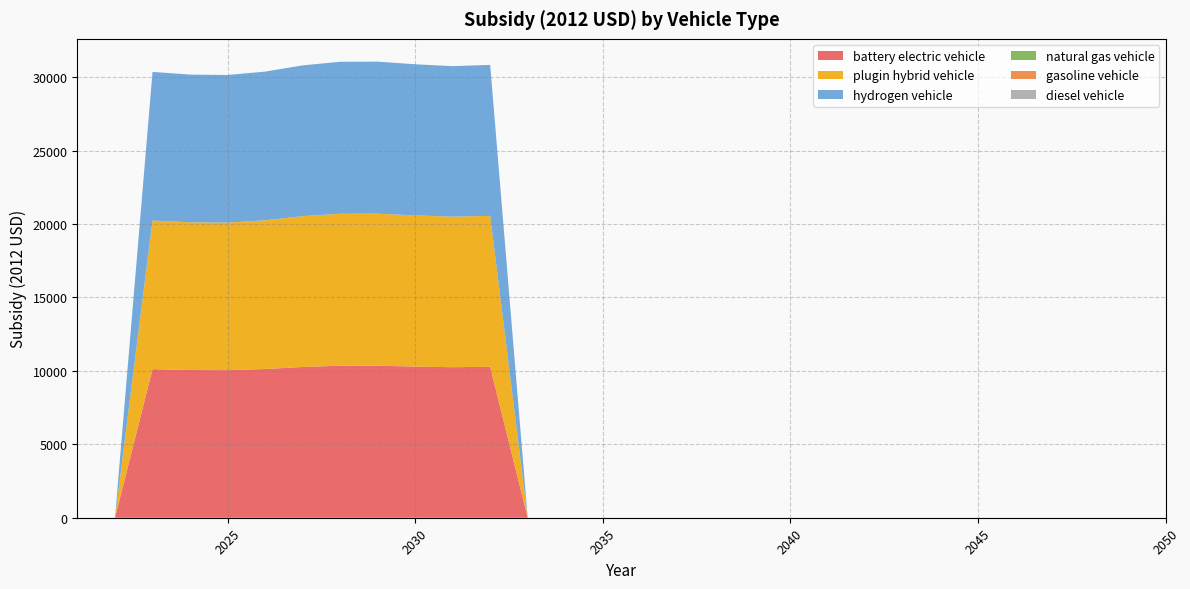

Reading left to right, transcribe all the data shown in this chart.

battery electric vehicle: 0.0	0.0	10121.2	10059.8	10050.8	10127.4	10269.1	10350.8	10353.7	10294.2	10251.9	10279.8	0.0	0.0	0.0	0.0	0.0	0.0	0.0	0.0	0.0	0.0	0.0	0.0	0.0	0.0	0.0	0.0	0.0	0.0
plugin hybrid vehicle: 0.0	0.0	10121.2	10059.8	10050.8	10127.4	10269.1	10350.8	10353.7	10294.2	10251.9	10279.8	0.0	0.0	0.0	0.0	0.0	0.0	0.0	0.0	0.0	0.0	0.0	0.0	0.0	0.0	0.0	0.0	0.0	0.0
hydrogen vehicle: 0.0	0.0	10121.2	10059.8	10050.8	10127.4	10269.1	10350.8	10353.7	10294.2	10251.9	10279.8	0.0	0.0	0.0	0.0	0.0	0.0	0.0	0.0	0.0	0.0	0.0	0.0	0.0	0.0	0.0	0.0	0.0	0.0
natural gas vehicle: 0.0	0.0	0.0	0.0	0.0	0.0	0.0	0.0	0.0	0.0	0.0	0.0	0.0	0.0	0.0	0.0	0.0	0.0	0.0	0.0	0.0	0.0	0.0	0.0	0.0	0.0	0.0	0.0	0.0	0.0
gasoline vehicle: 0.0	0.0	0.0	0.0	0.0	0.0	0.0	0.0	0.0	0.0	0.0	0.0	0.0	0.0	0.0	0.0	0.0	0.0	0.0	0.0	0.0	0.0	0.0	0.0	0.0	0.0	0.0	0.0	0.0	0.0
diesel vehicle: 0.0	0.0	0.0	0.0	0.0	0.0	0.0	0.0	0.0	0.0	0.0	0.0	0.0	0.0	0.0	0.0	0.0	0.0	0.0	0.0	0.0	0.0	0.0	0.0	0.0	0.0	0.0	0.0	0.0	0.0